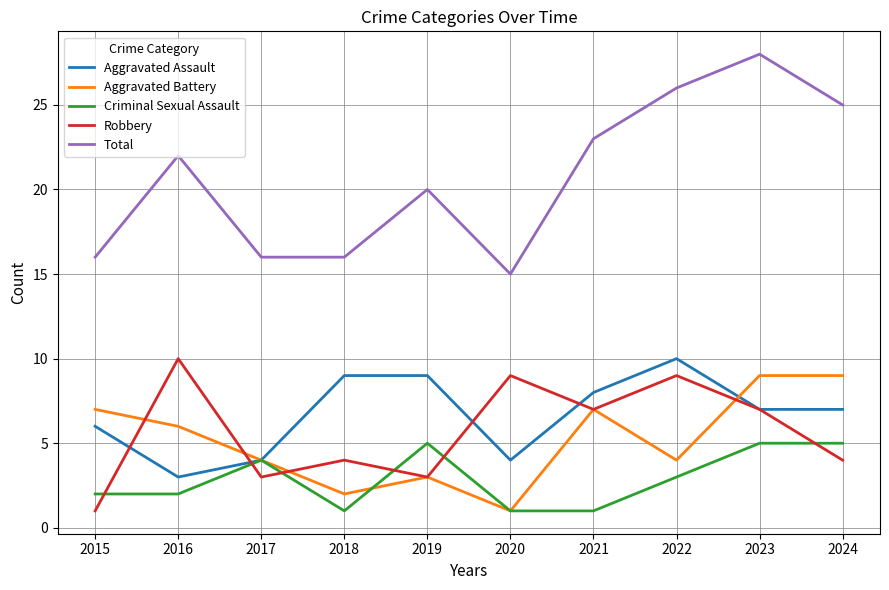

Which series has the largest range (max minus min)?

Total